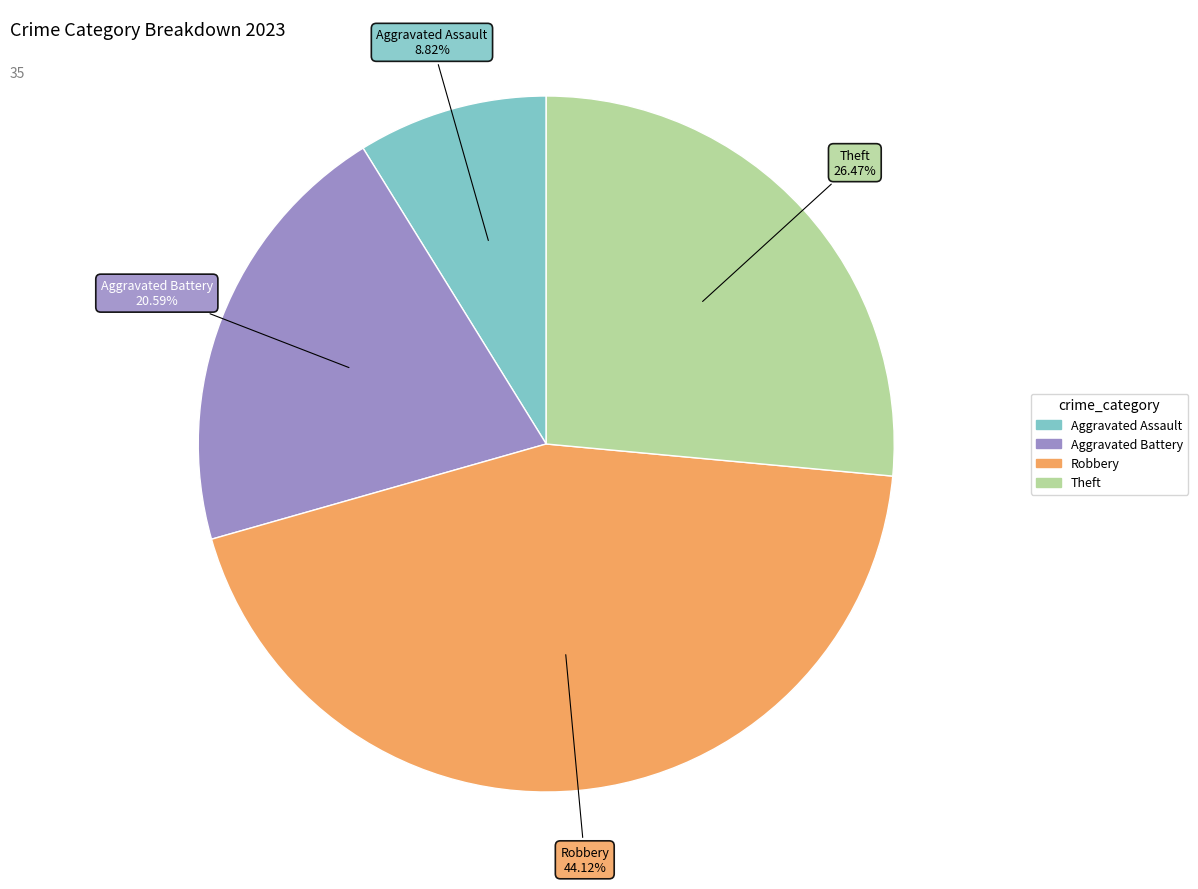

Does Aggravated Battery represent more than half of the total?

No